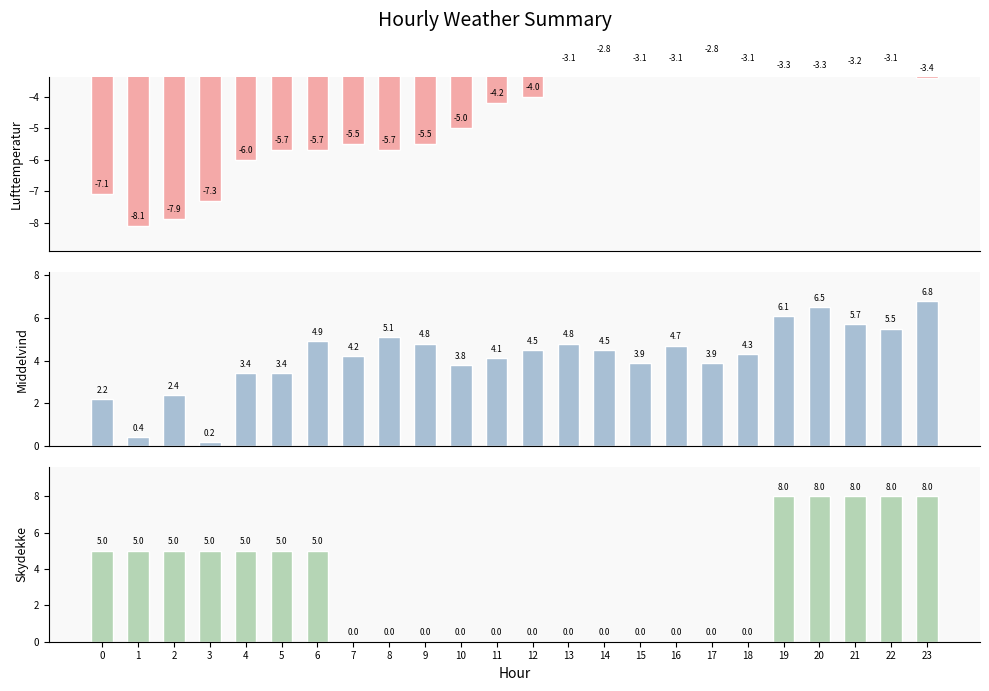

Which has a higher value, 0 or 5?

5